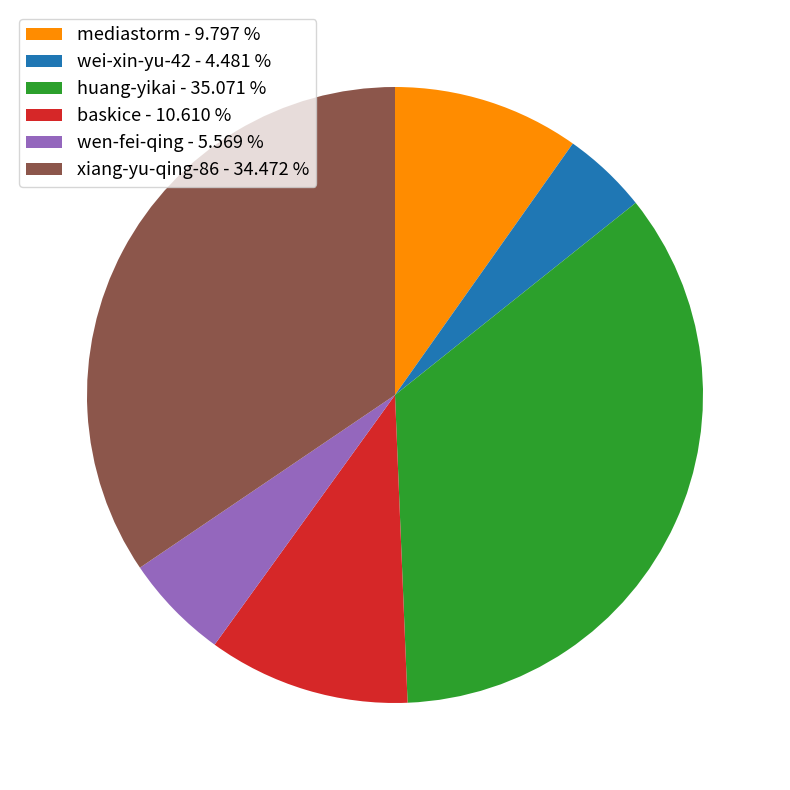

How many slices are in this pie chart?

6